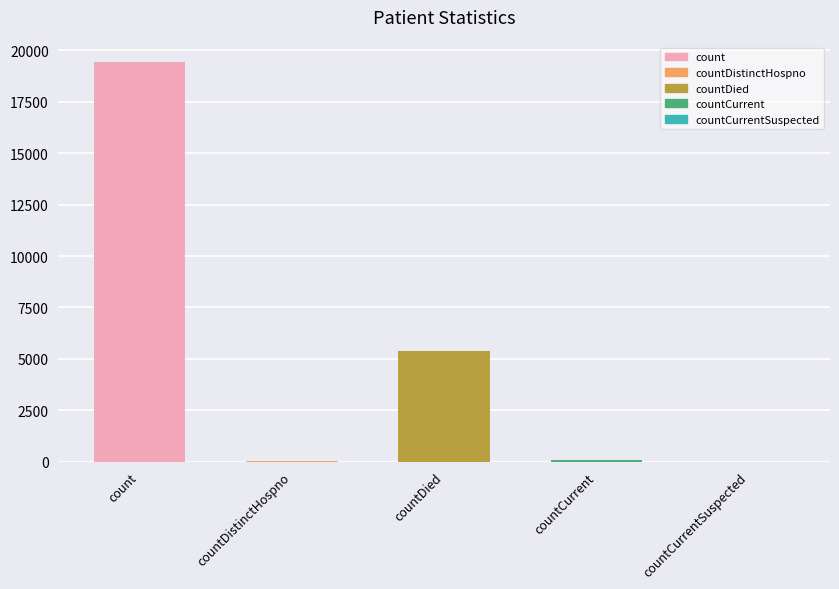

At which category does the chart reach its peak across all series?

count